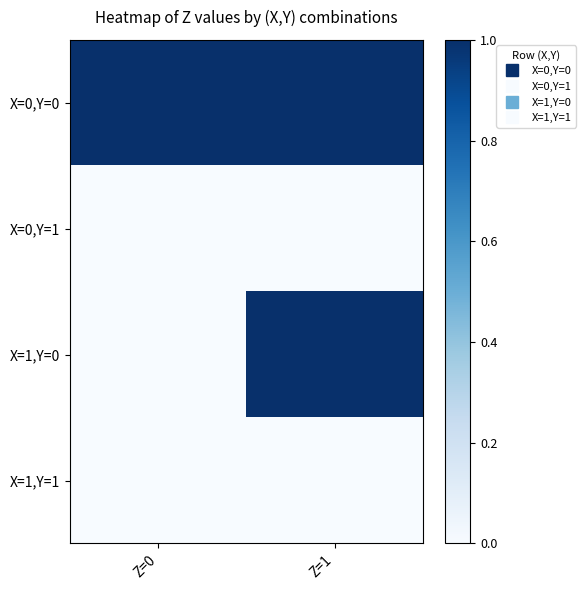

Which series changed the most between Z=0 and Z=1?

X=1,Y=0